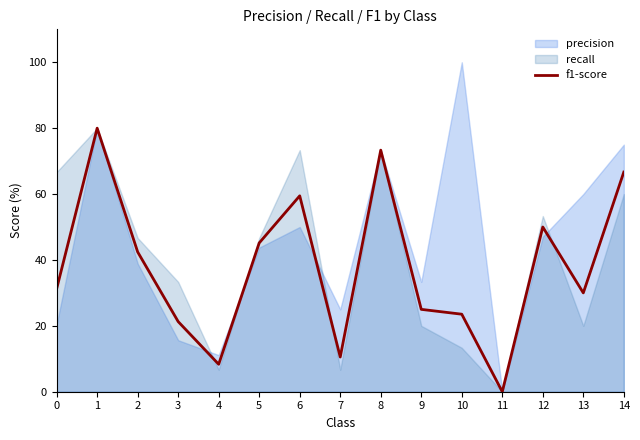

Where is the data nearest to the value 40?

2